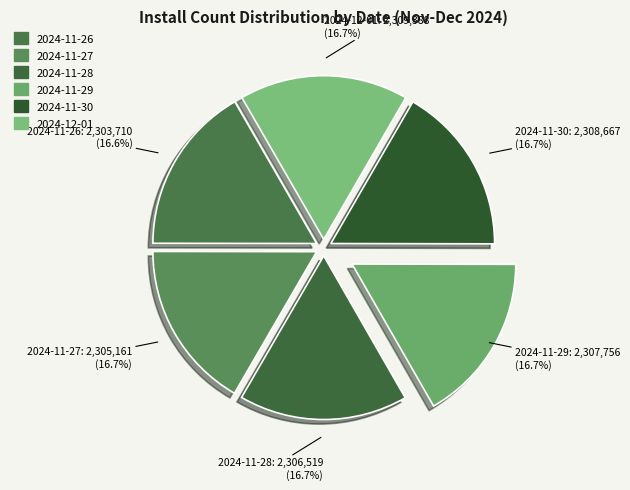

Is it true that 2024-11-28 is 17% of the pie?

True